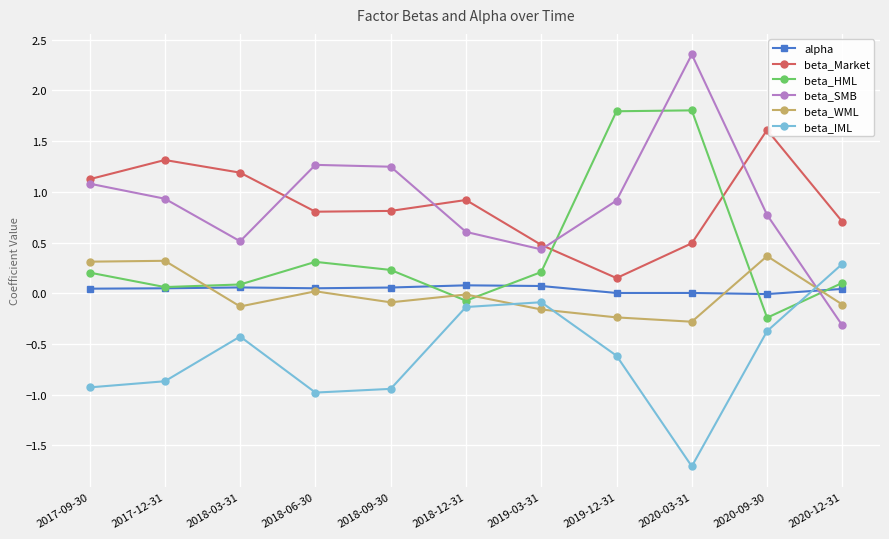

The beta_IML series shows 0.3 at 2020-12-31. True or false?

True